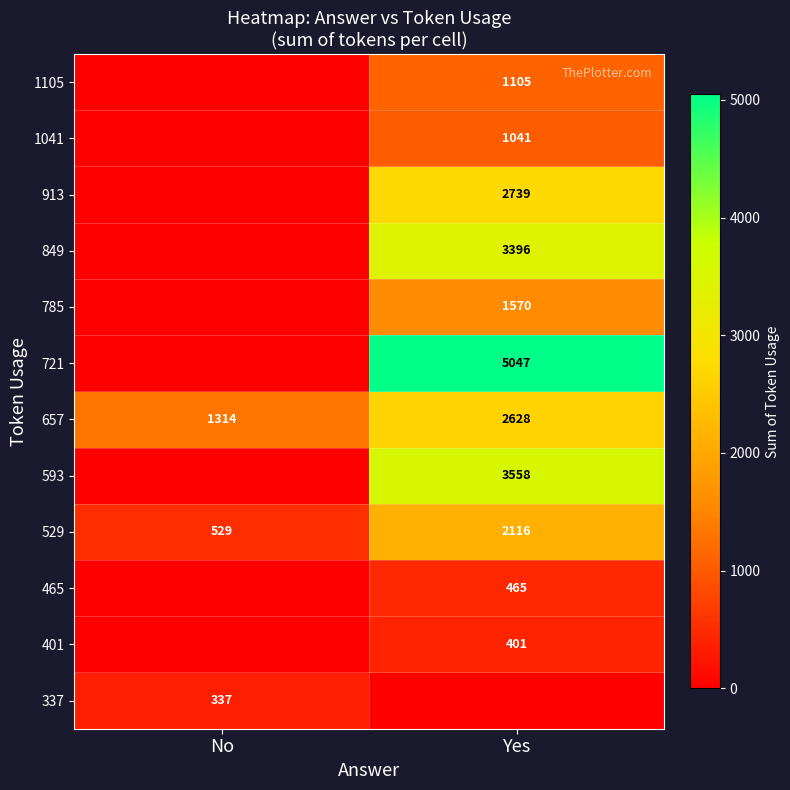

Is the value of 785 at Yes greater than the value of 529 at Yes?

No